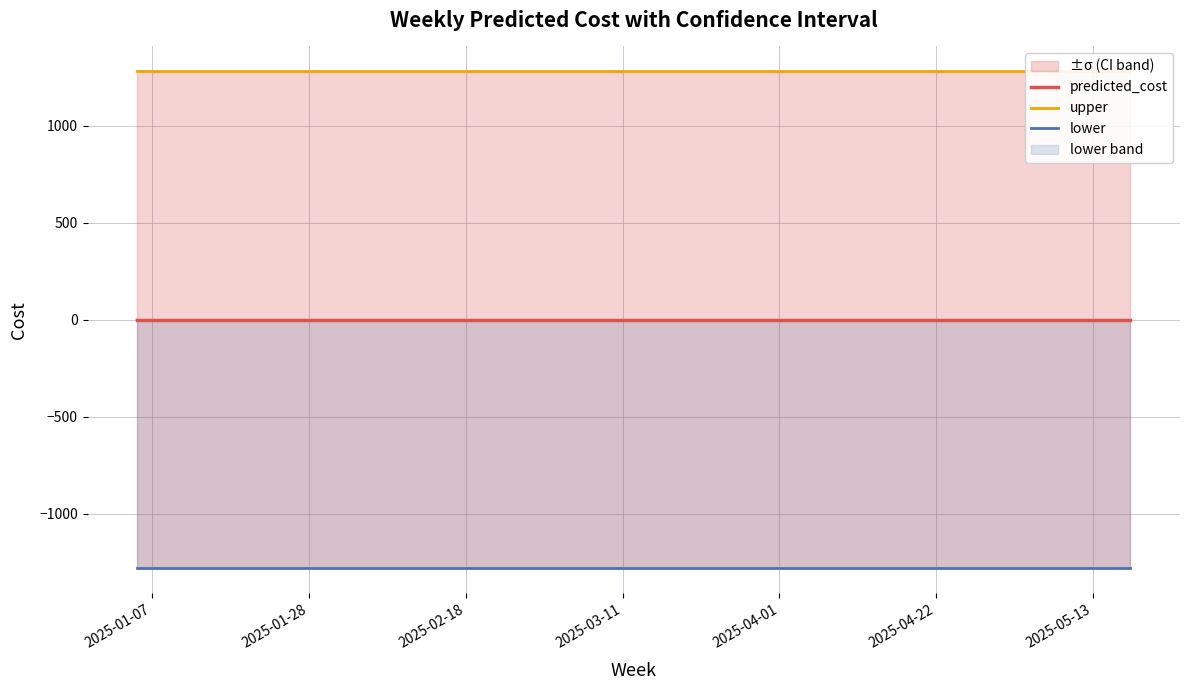

True or false: lower and upper cross at least once.

False